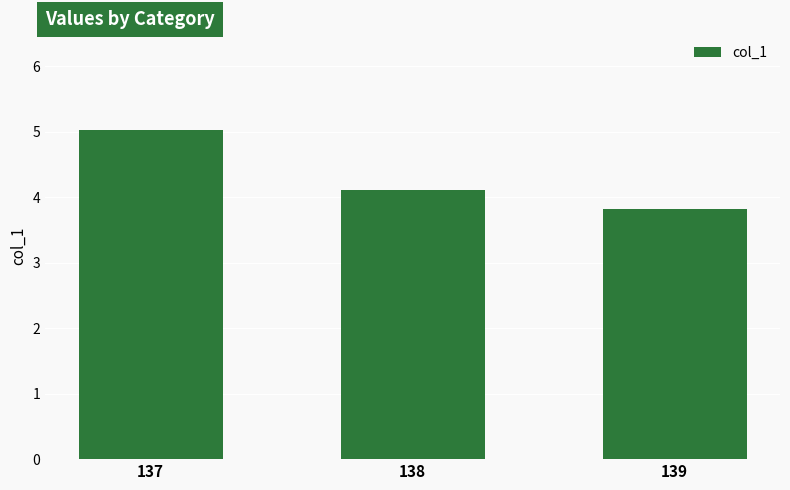

Where does the data first go above 4?

137